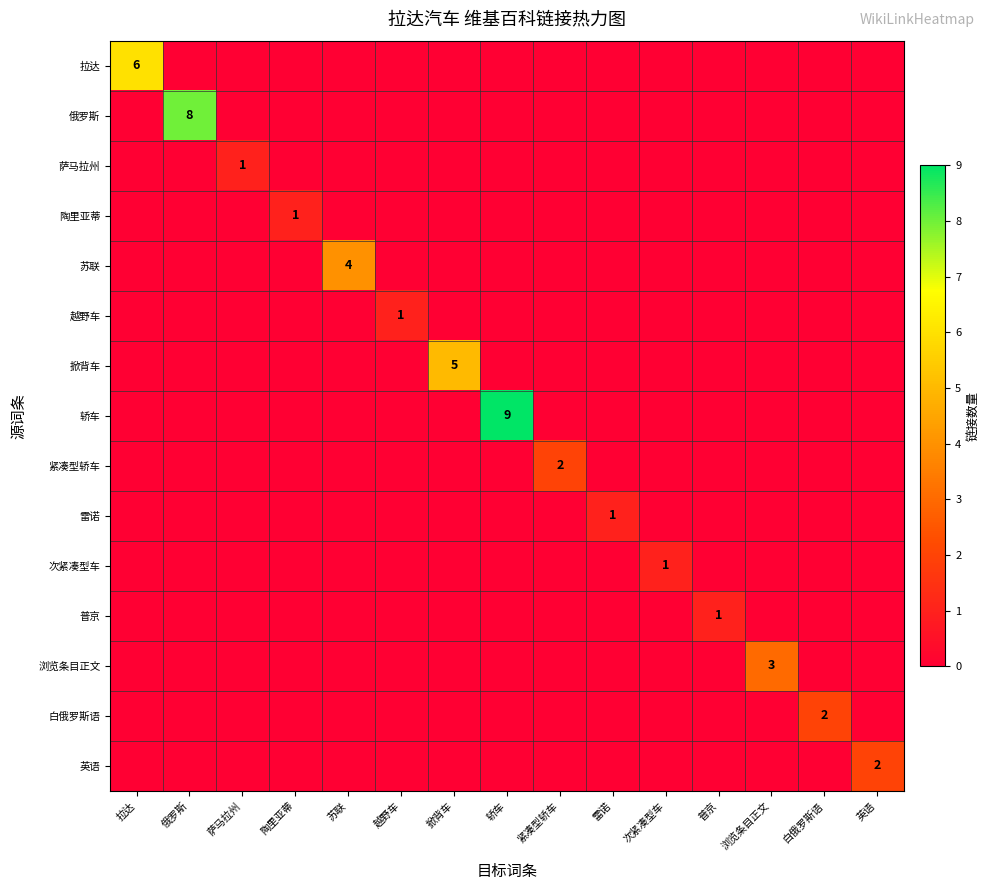

The 拉达 series shows 3 at 拉达. True or false?

False